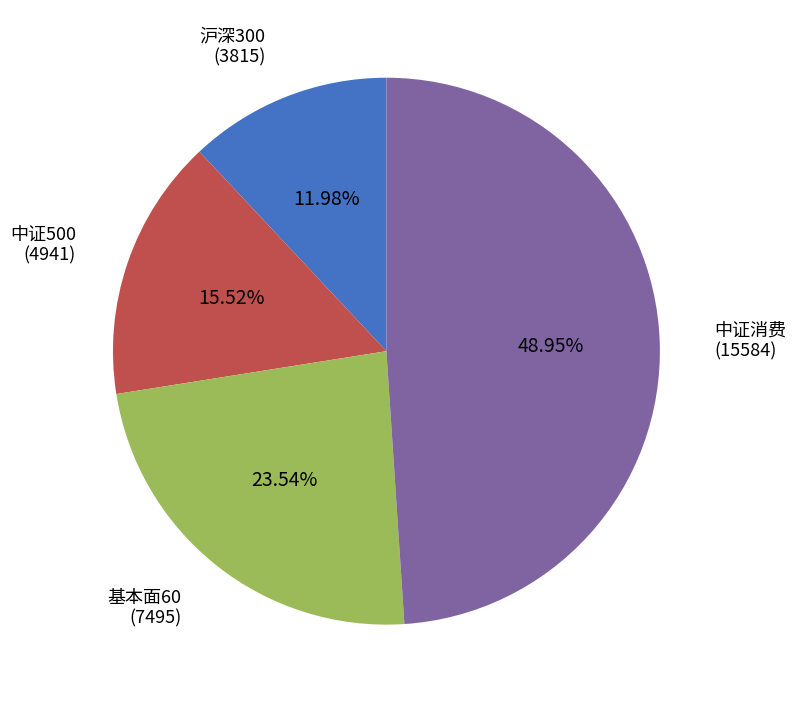

What portion of the pie excludes 中证消费?

51.0%